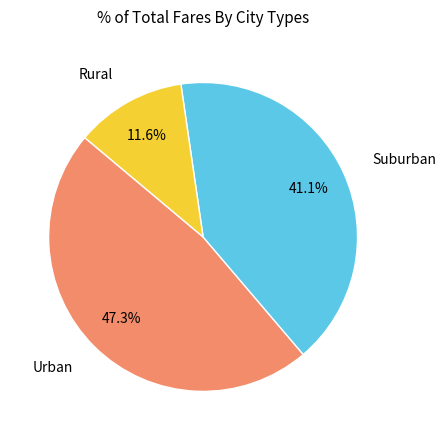

Is there any slice that represents more than half of the pie?

No